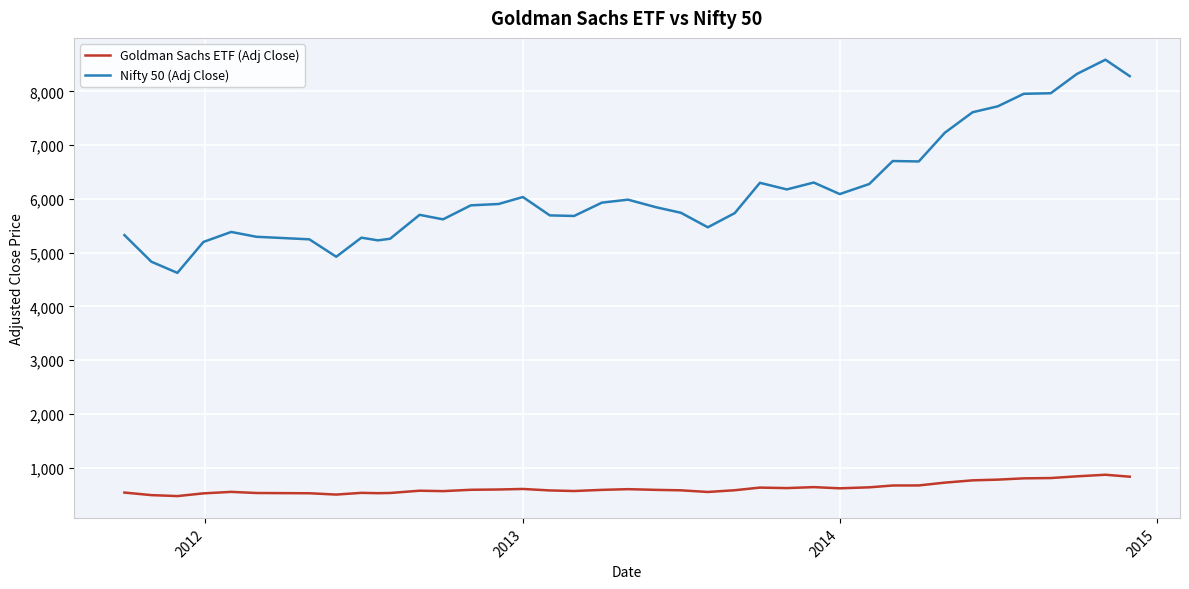

Which series has the largest range (max minus min)?

Nifty 50 (Adj Close)